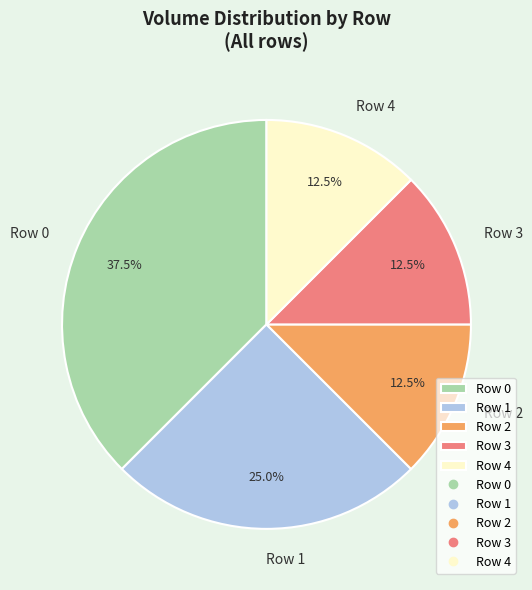

To the nearest percent, what is the difference between the Row 2 and Row 1 slice percentages?

12%